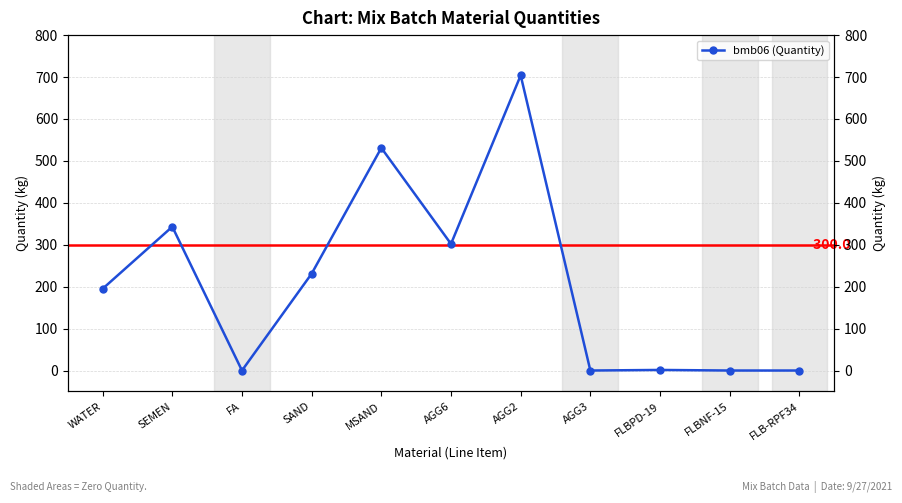

Rank the categories by value from highest to lowest.

AGG2, MSAND, SEMEN, AGG6, SAND, WATER, FLBPD-19, FA, AGG3, FLBNF-15, FLB-RPF34